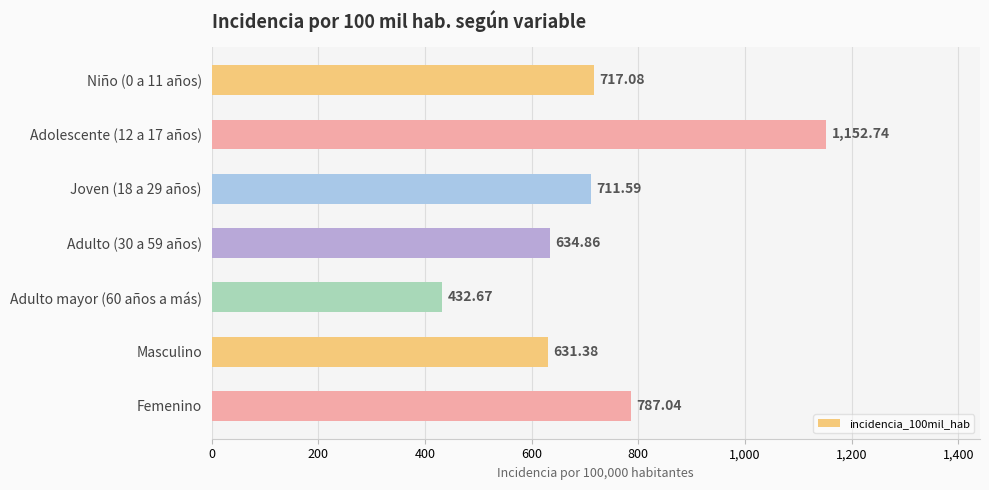

What is the maximum value shown in the chart?

1152.7